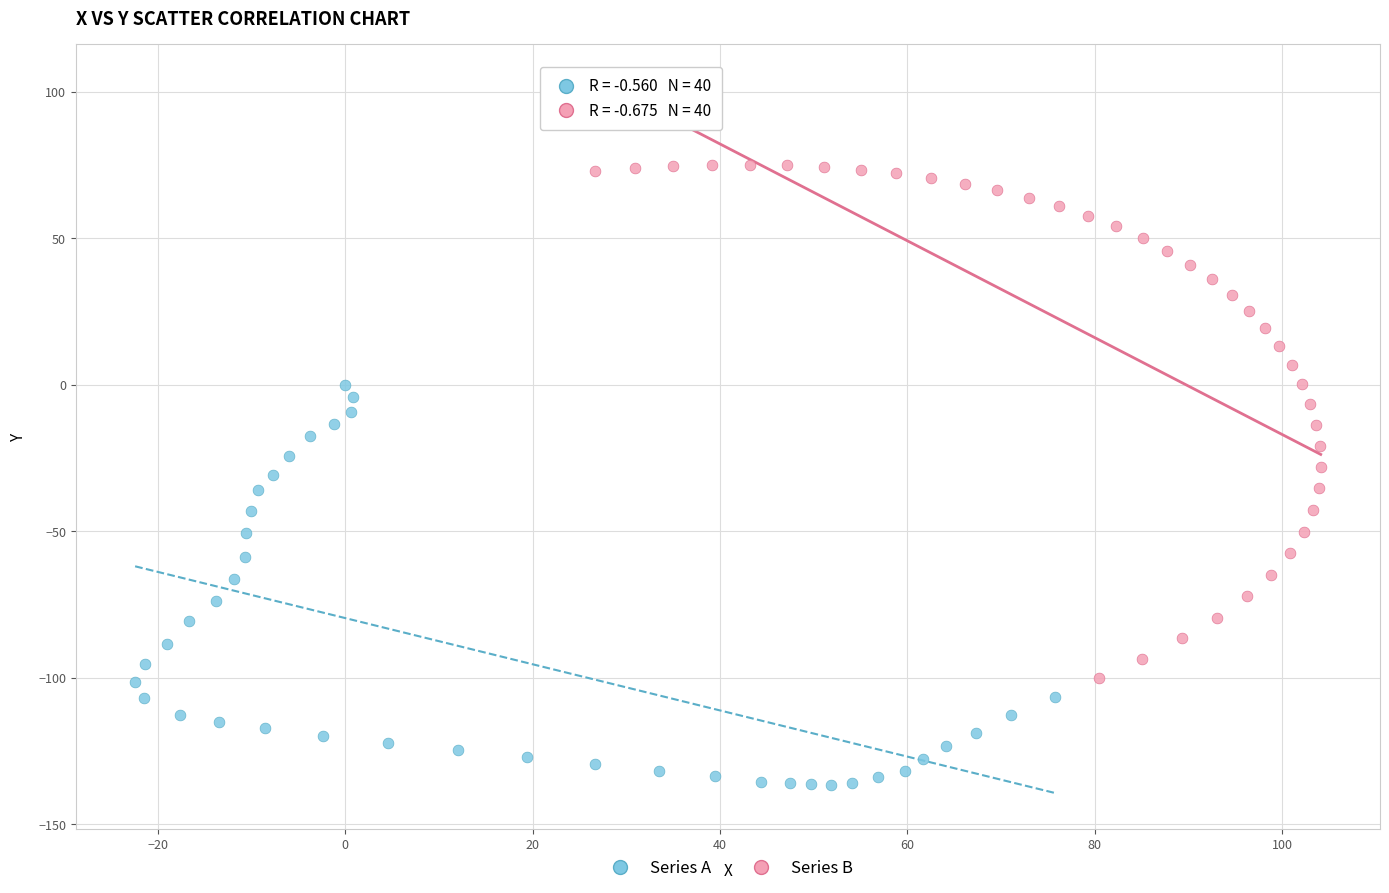

Which series has the largest Y range (max minus min)?

Series B